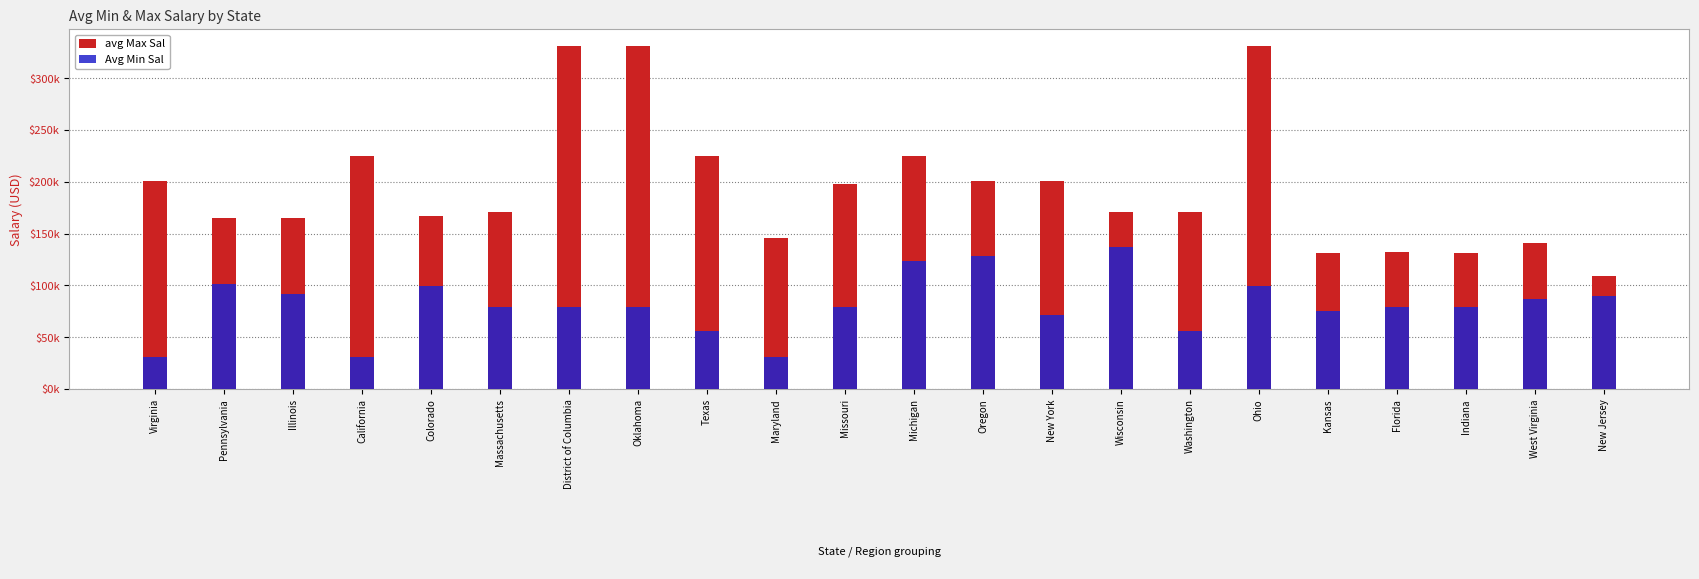

What position from the left is Oklahoma?

8